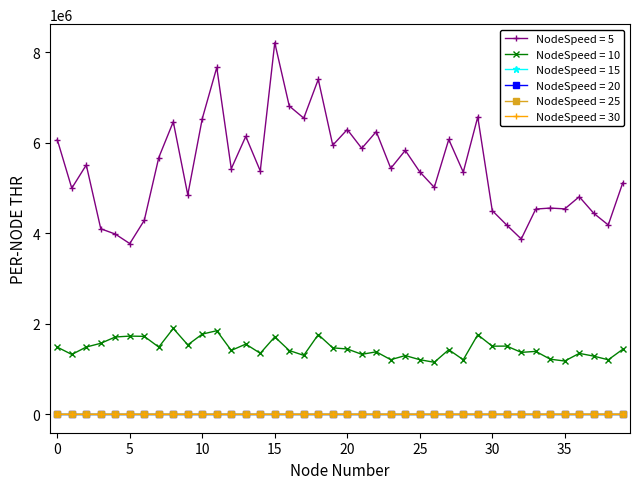

True or false: NodeSpeed = 30 has more than 0 points higher than both neighbors.

True